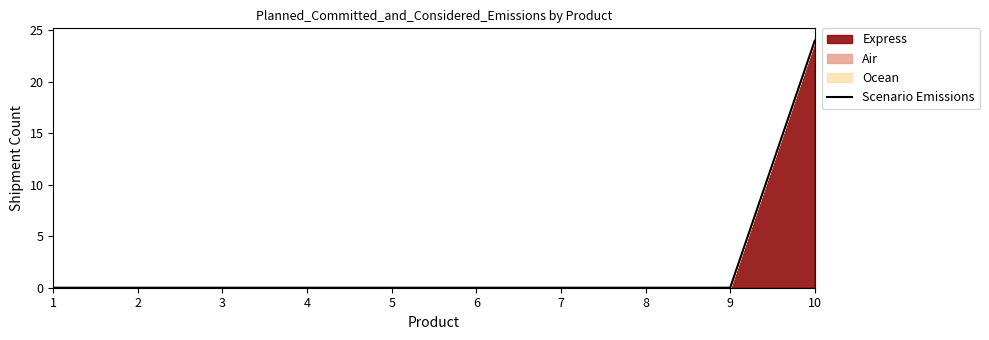

List the labels in order of value, largest first.

10, 1, 2, 3, 4, 5, 6, 7, 8, 9